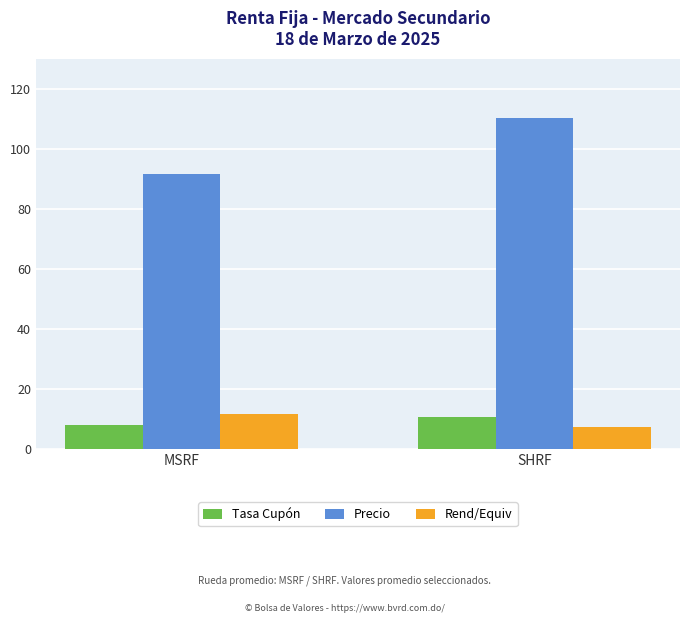

What is the average value of the Precio series?

101.0